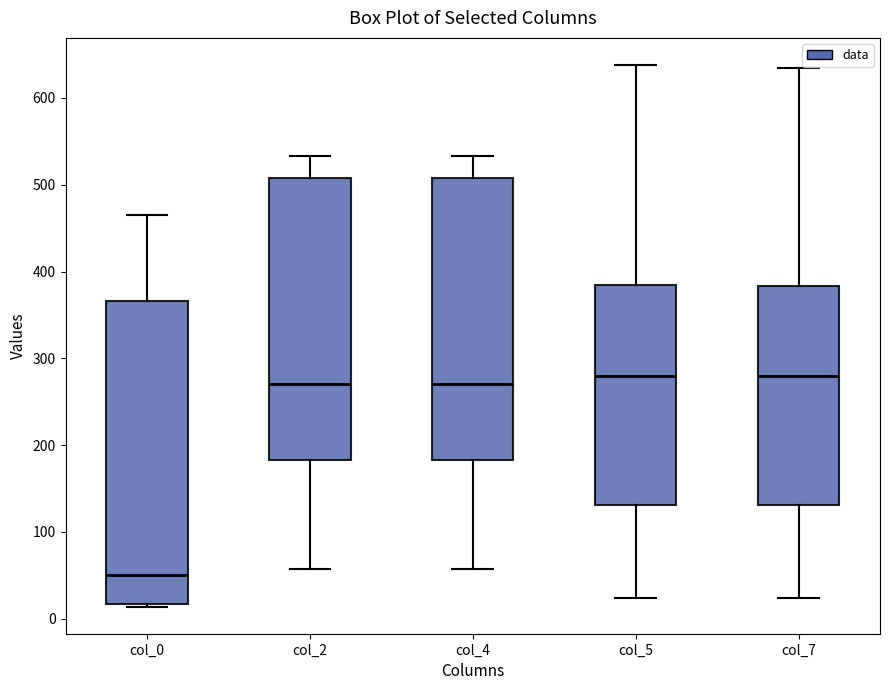

Which box is the tallest, from its lower edge to its upper edge?

col_0